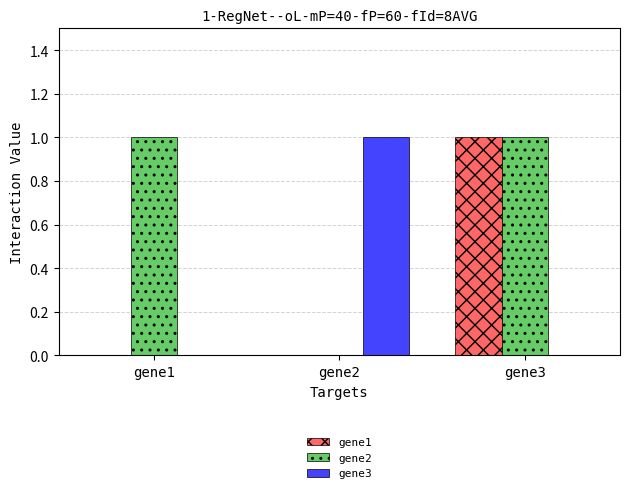

What is the maximum value for gene3?

1